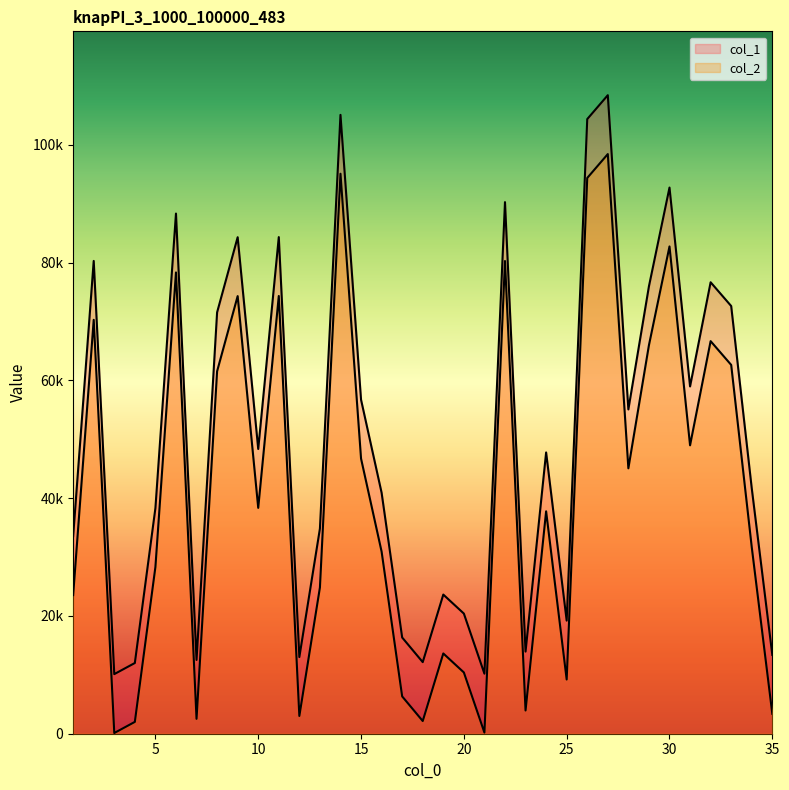

Where is the first local maximum for col_2?

2